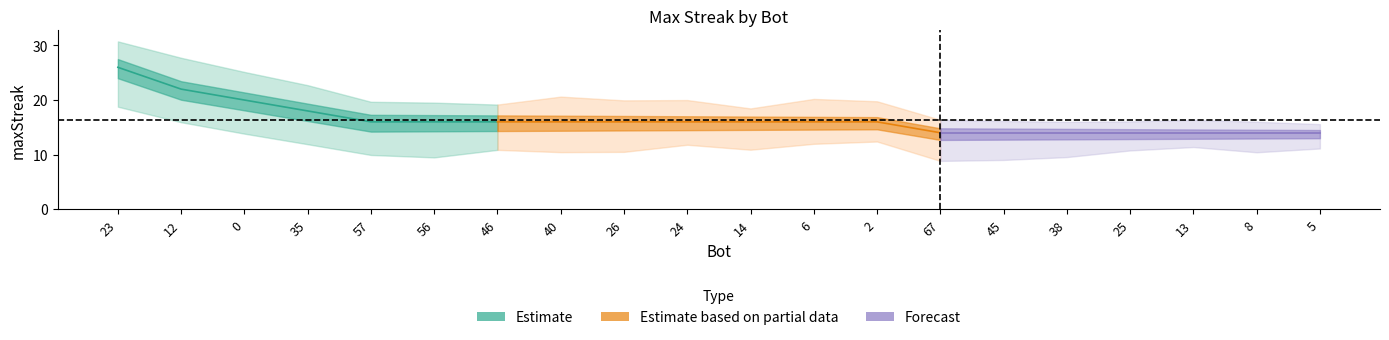

Which label corresponds to the largest value in the chart?

23